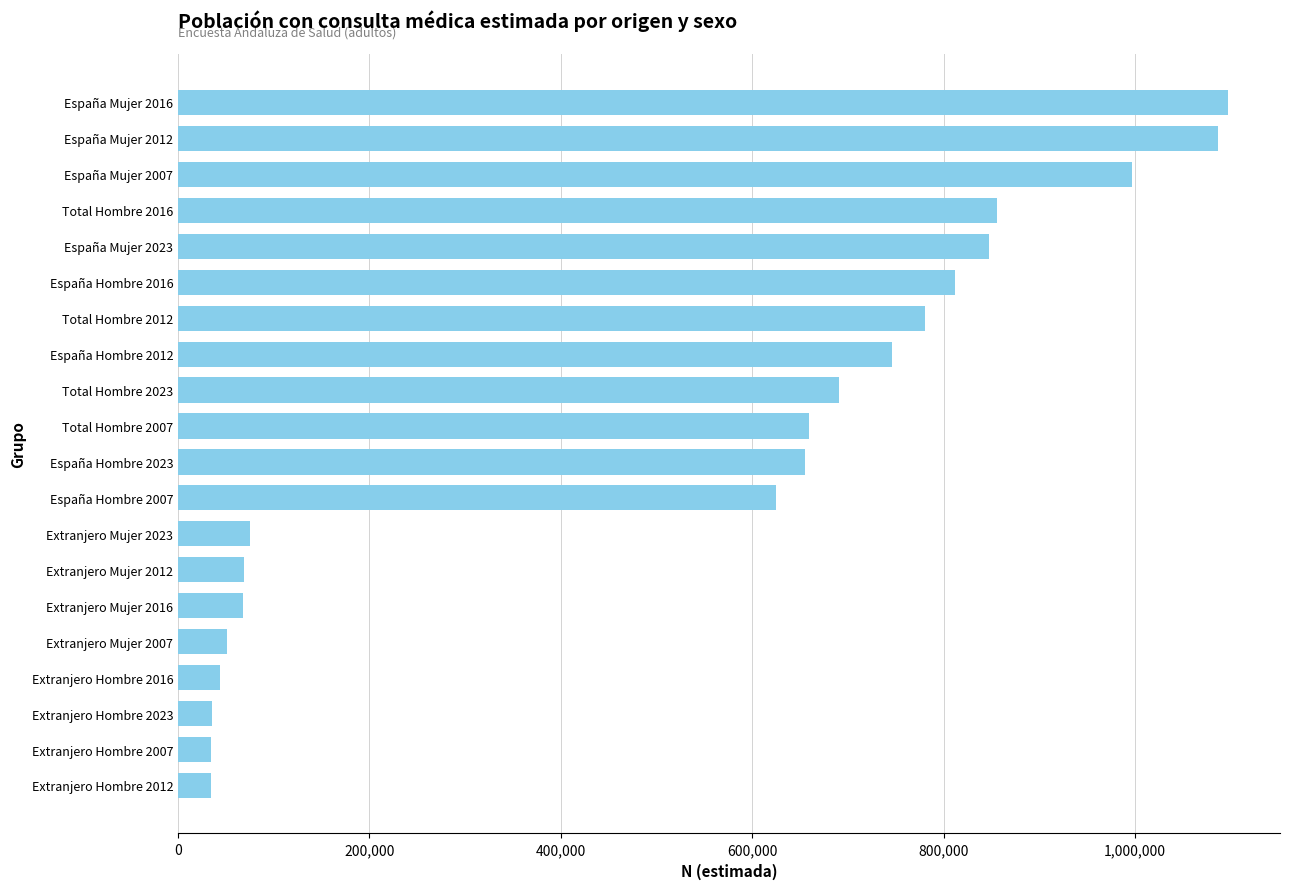

The value at Total Hombre 2016 is 855602. True or false?

True